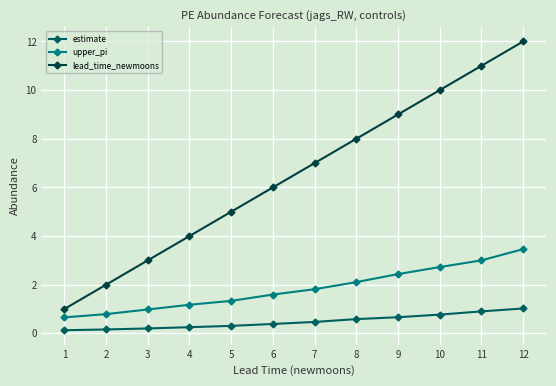

True or false: lead_time_newmoons and upper_pi intersect in this chart.

False